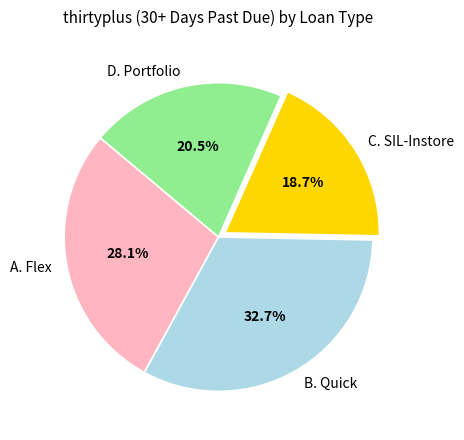

Rank the categories by value from highest to lowest.

B. Quick, A. Flex, D. Portfolio, C. SIL-Instore